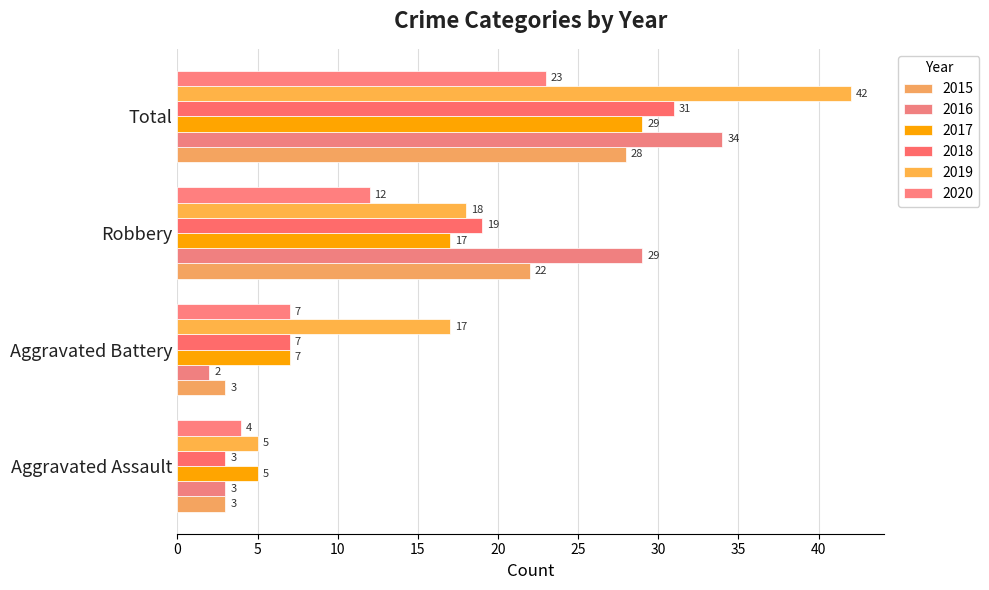

What are all the series names shown in the legend?

2015, 2016, 2017, 2018, 2019, 2020